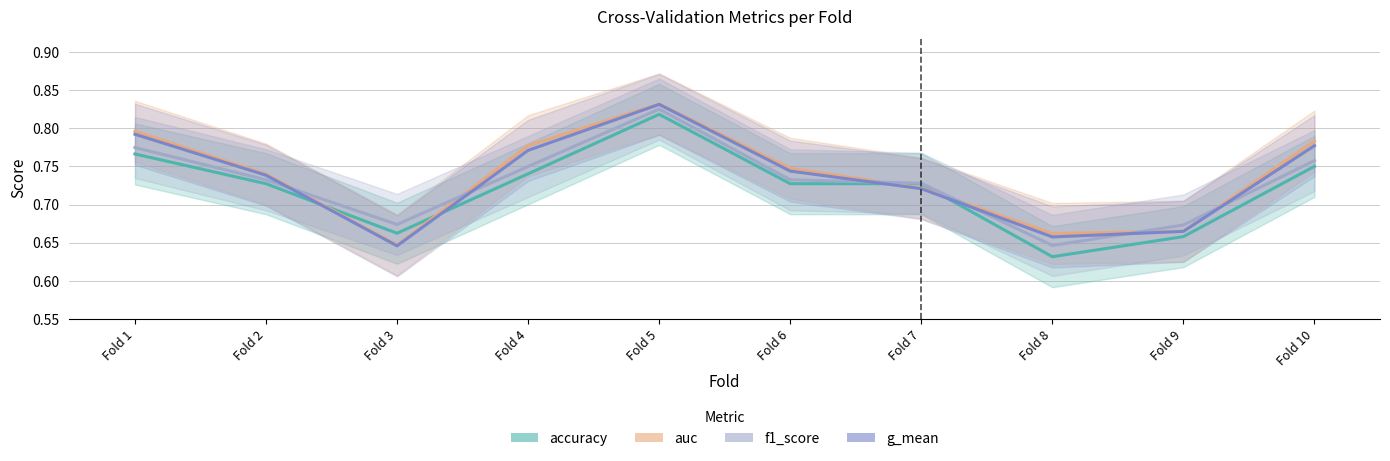

The auc series shows 0.7 at Fold 8. True or false?

True